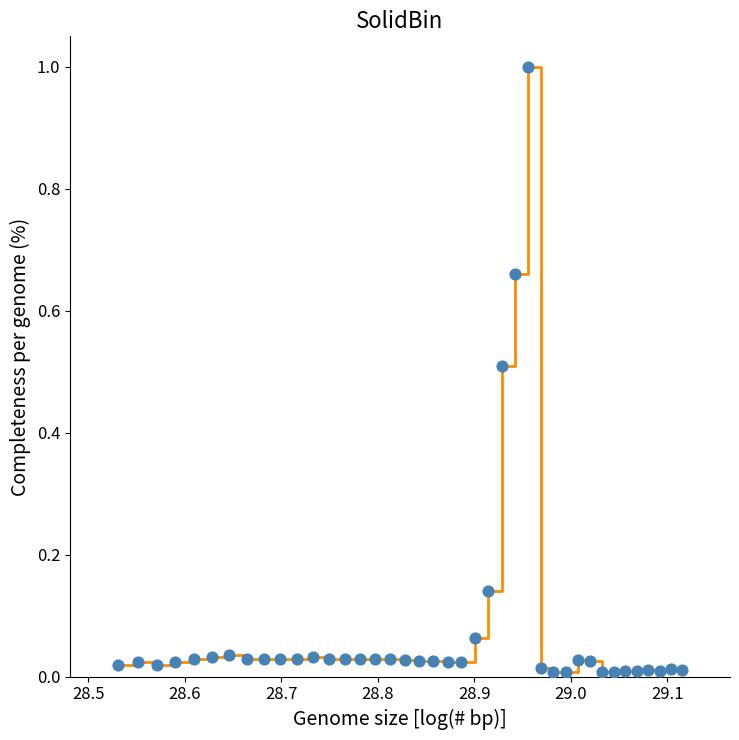

What is the maximum value shown in the chart?

1.0